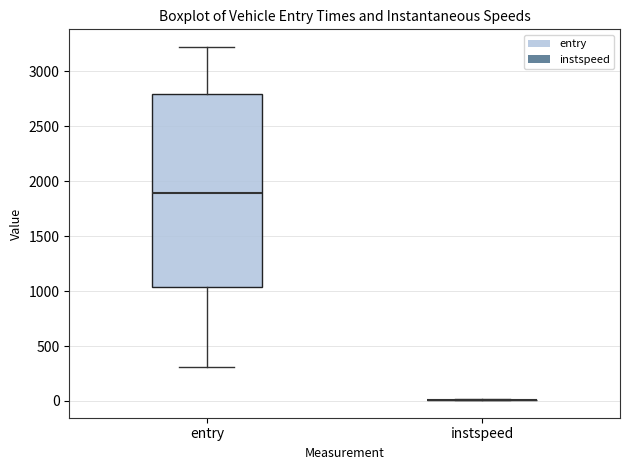

Where does the median line of the box for entry sit on the y-axis? The values are not printed on the chart, so give them approximately, as read against the axis.

1900